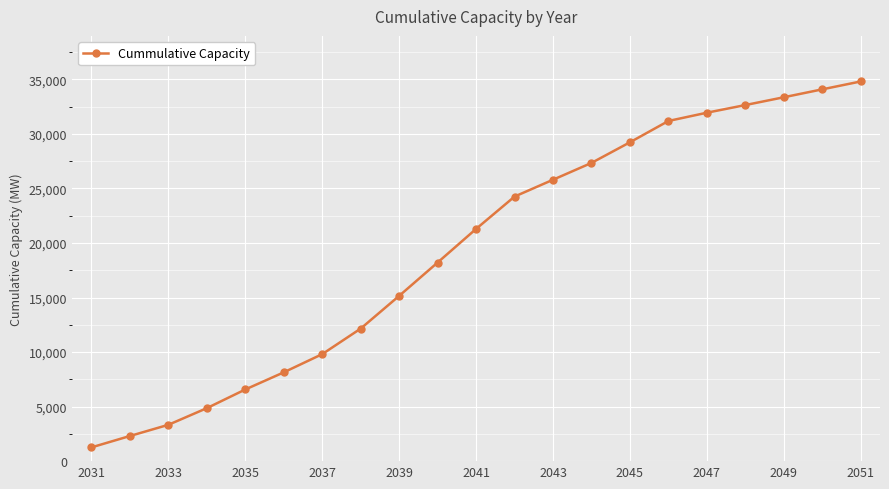

What is the value of the 5th point from the left?

6568.8